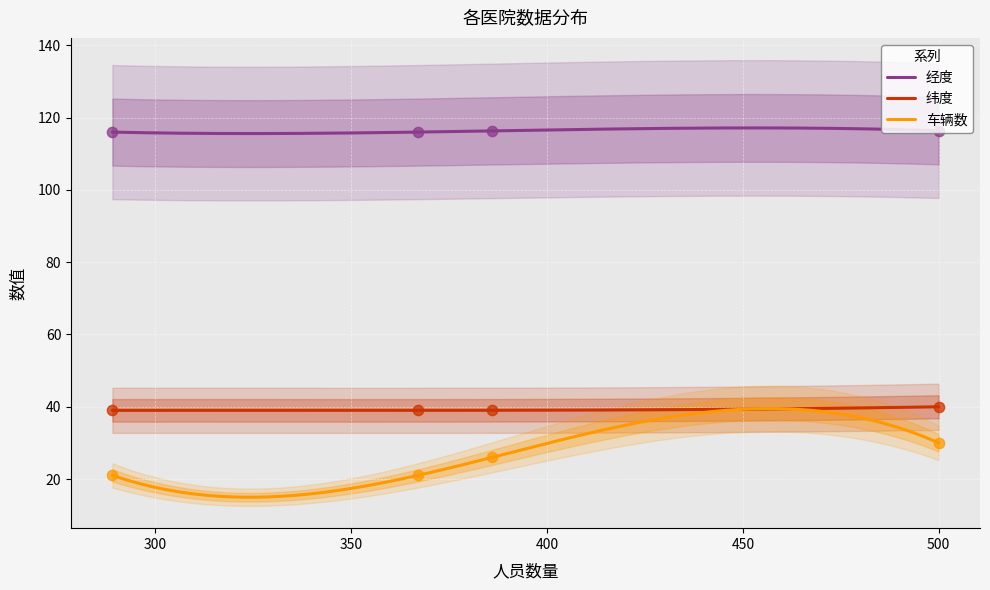

Which series reaches the minimum Y coordinate?

车辆数